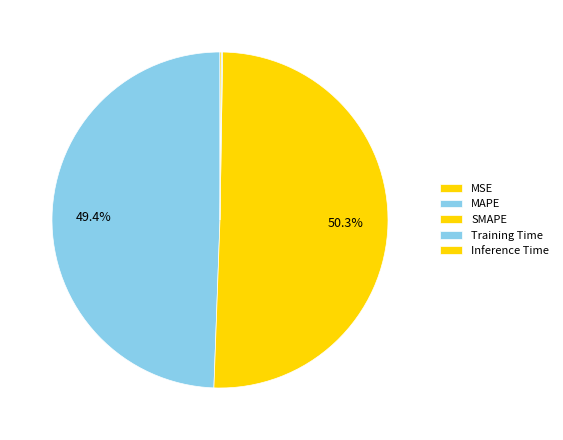

To the nearest percent, what is the combined percentage of MAPE and SMAPE?

100%